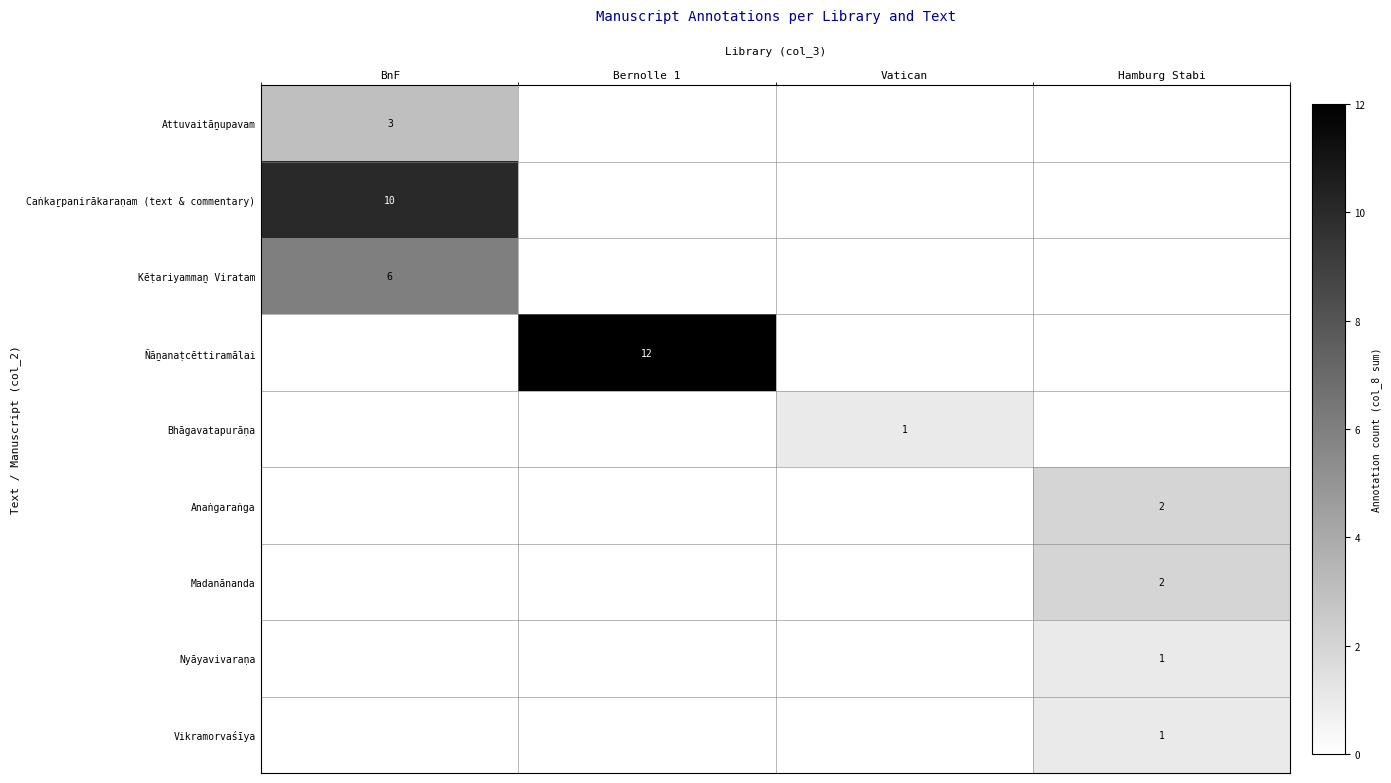

What is the total value across all series at Hamburg Stabi?

6